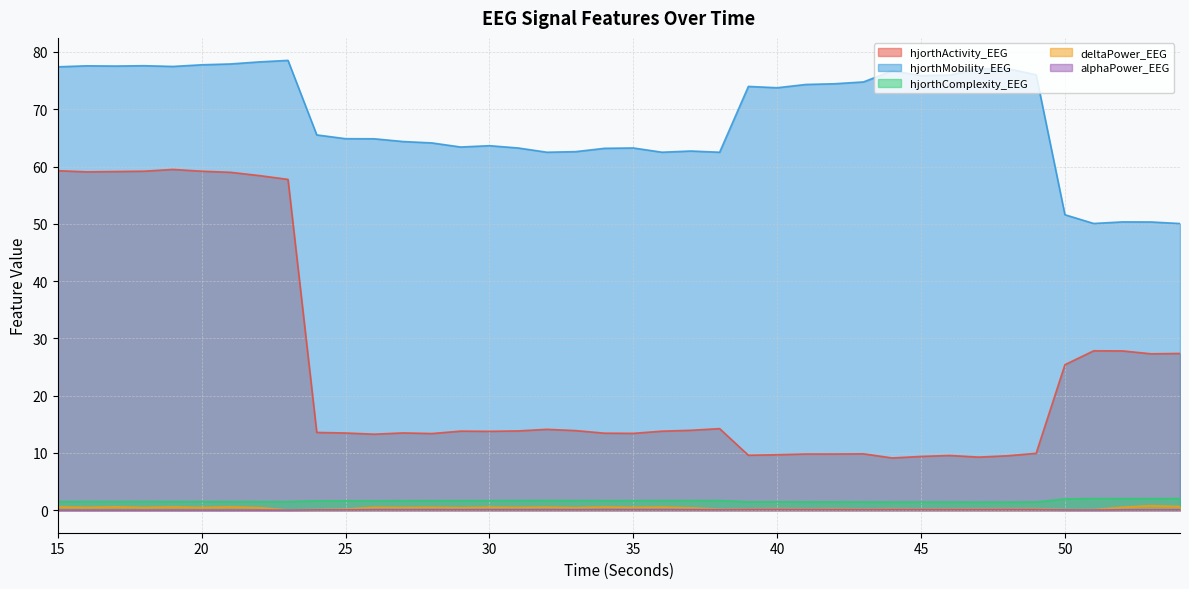

What is the total value across all series at 47?

88.1